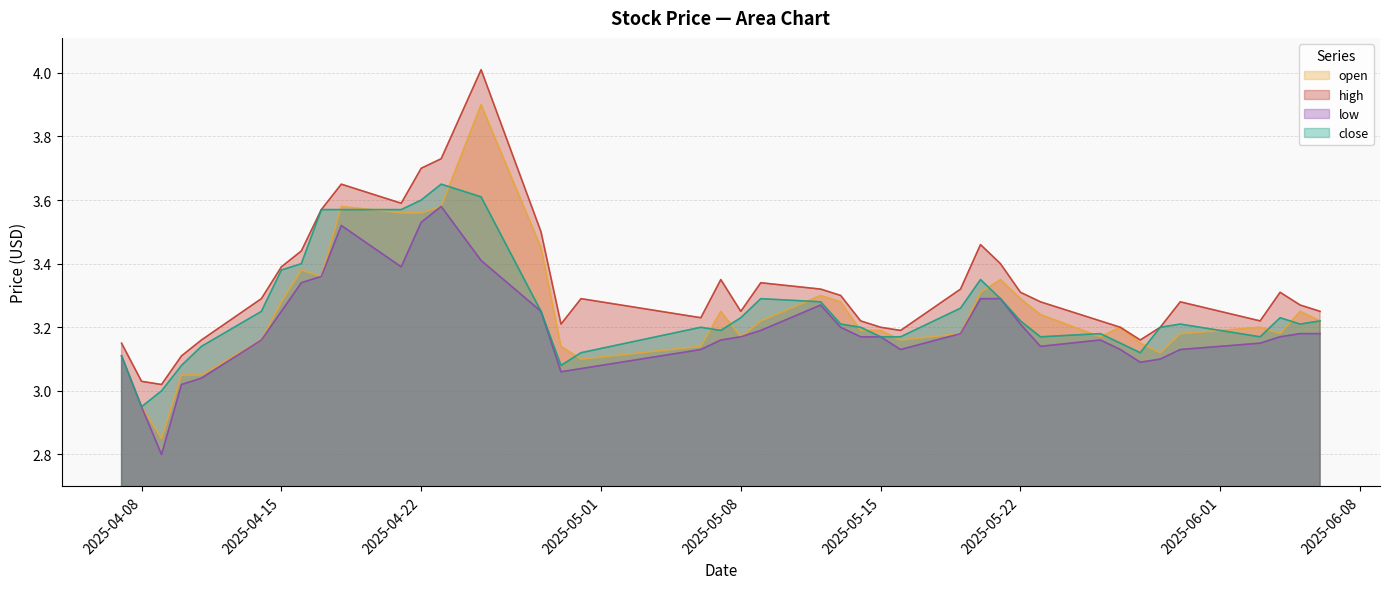

List the labels in order of close value, smallest first.

2025-04-08, 2025-04-09, 2025-04-10, 2025-04-29, 2025-04-07, 2025-04-30, 2025-05-28, 2025-04-11, 2025-05-27, 2025-05-15, 2025-05-16, 2025-05-23, 2025-06-03, 2025-05-26, 2025-05-07, 2025-05-06, 2025-05-14, 2025-05-29, 2025-05-13, 2025-05-30, 2025-06-05, 2025-05-22, 2025-06-06, 2025-05-08, 2025-06-04, 2025-04-14, 2025-04-28, 2025-05-19, 2025-05-12, 2025-05-09, 2025-05-21, 2025-05-20, 2025-04-15, 2025-04-16, 2025-04-17, 2025-04-18, 2025-04-21, 2025-04-22, 2025-04-25, 2025-04-23